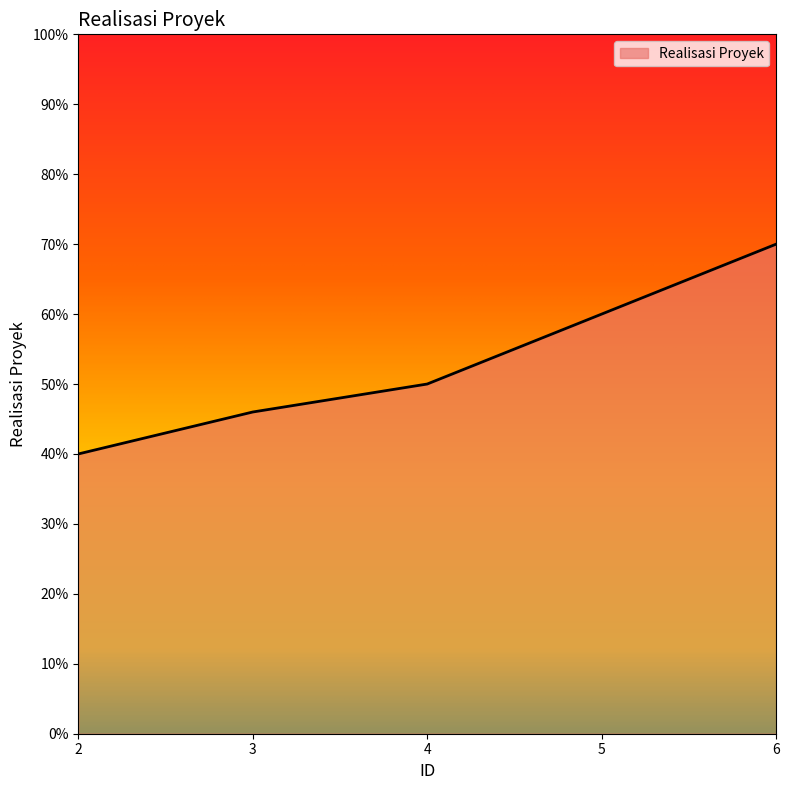

True or false: the data has more than 2 interior local peaks.

False